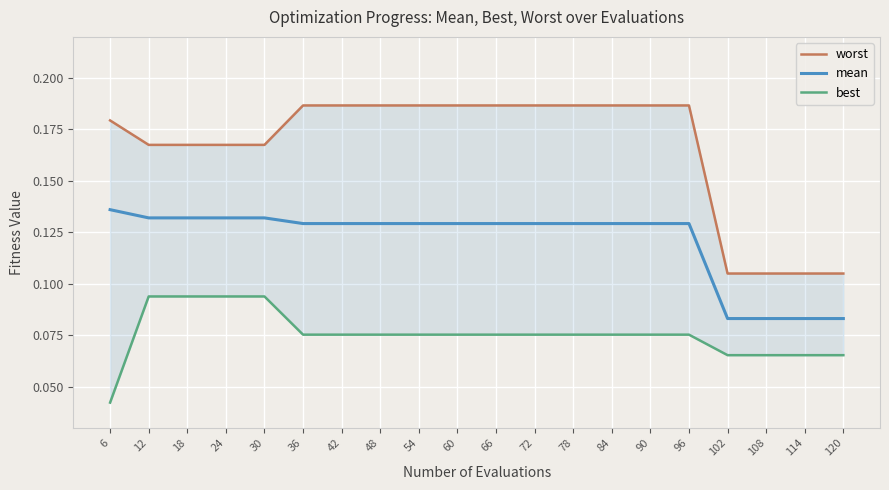

What is the sum of the mean values at 84 and 114?

0.2